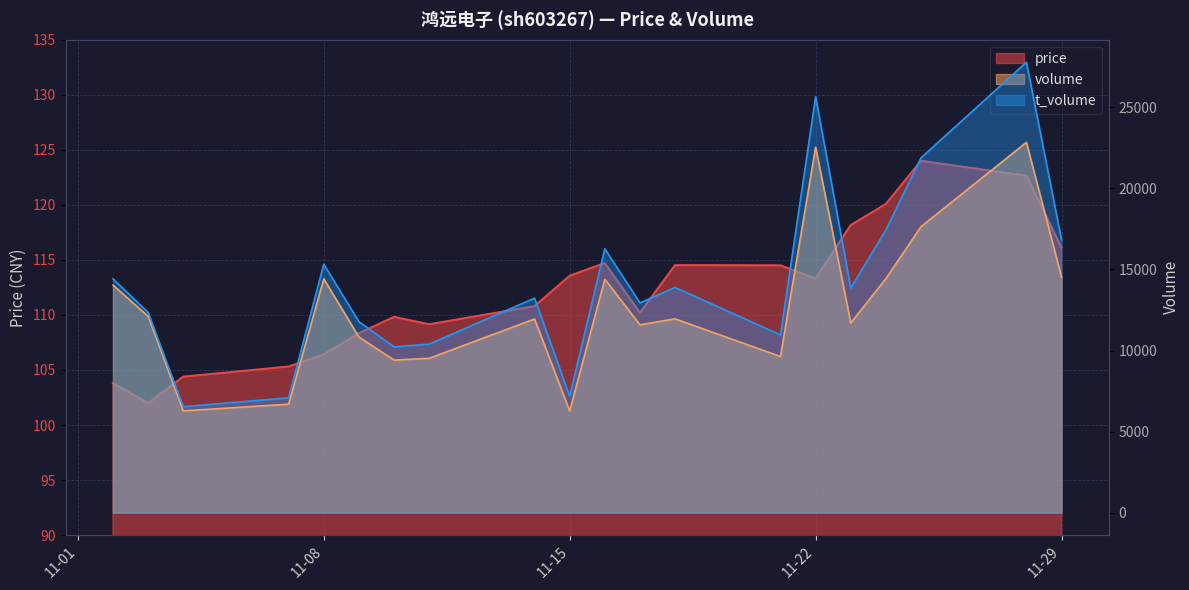

In price, how many points are higher than both neighbors (excluding endpoints)?

4